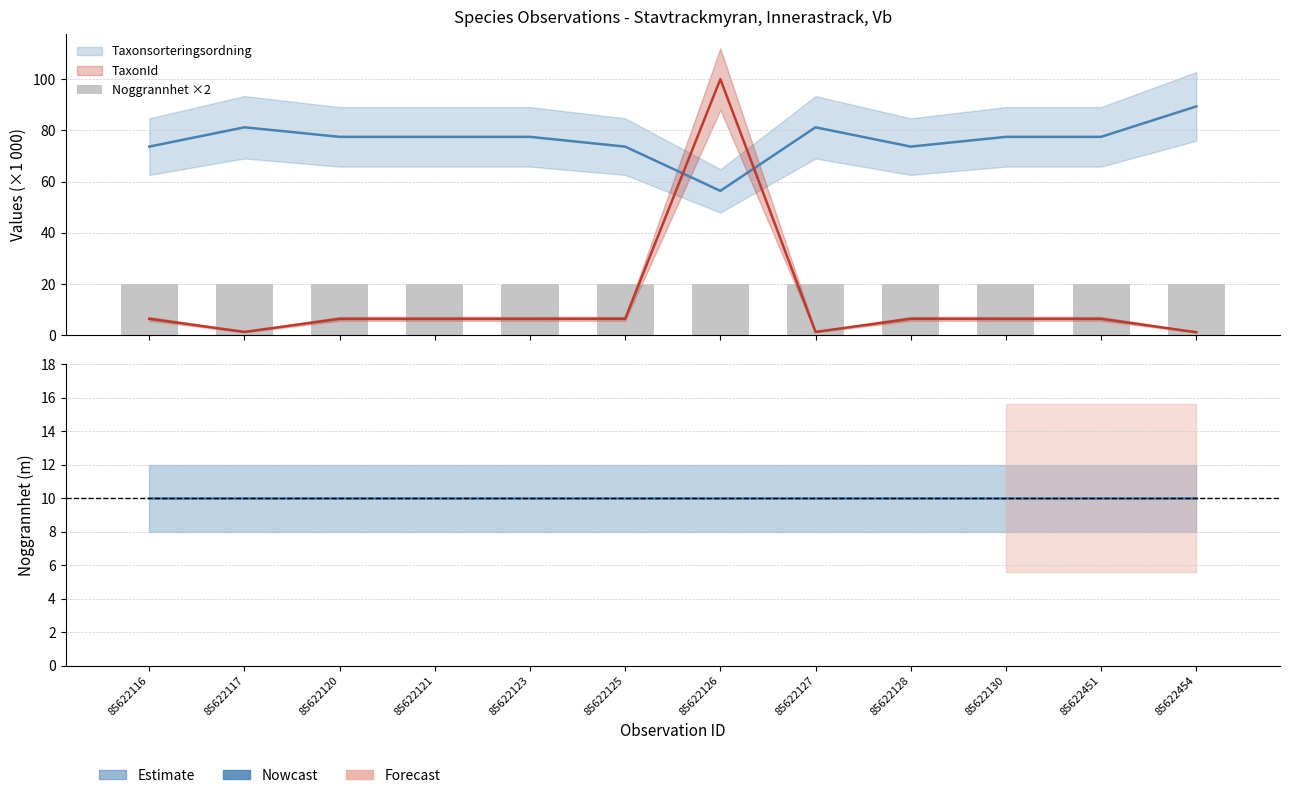

How many groups of bars are there?

12